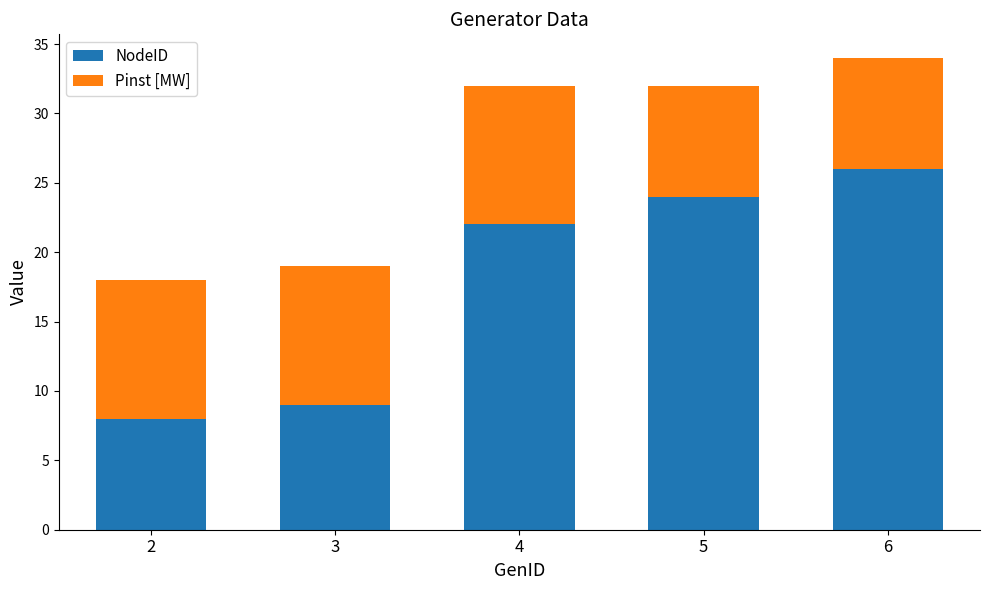

What is the highest value of the NodeID series?

26